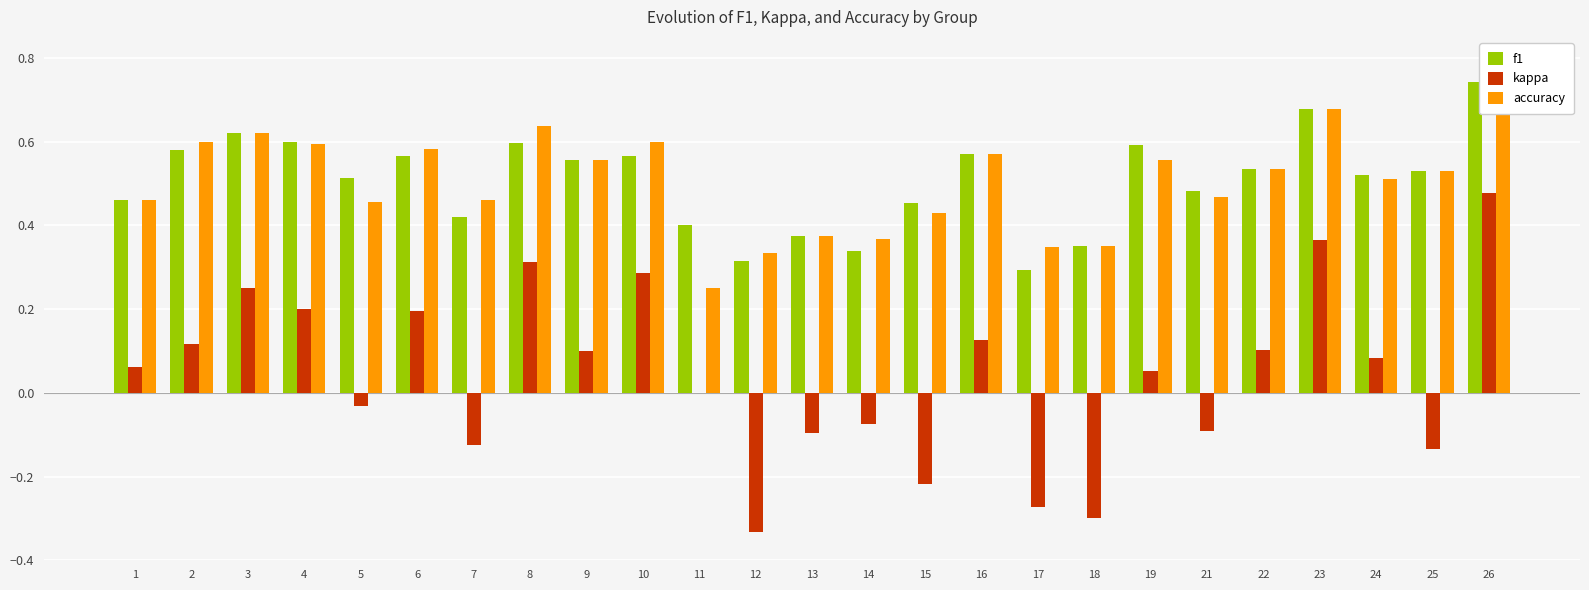

Which has a higher value, 11 or 10?

10